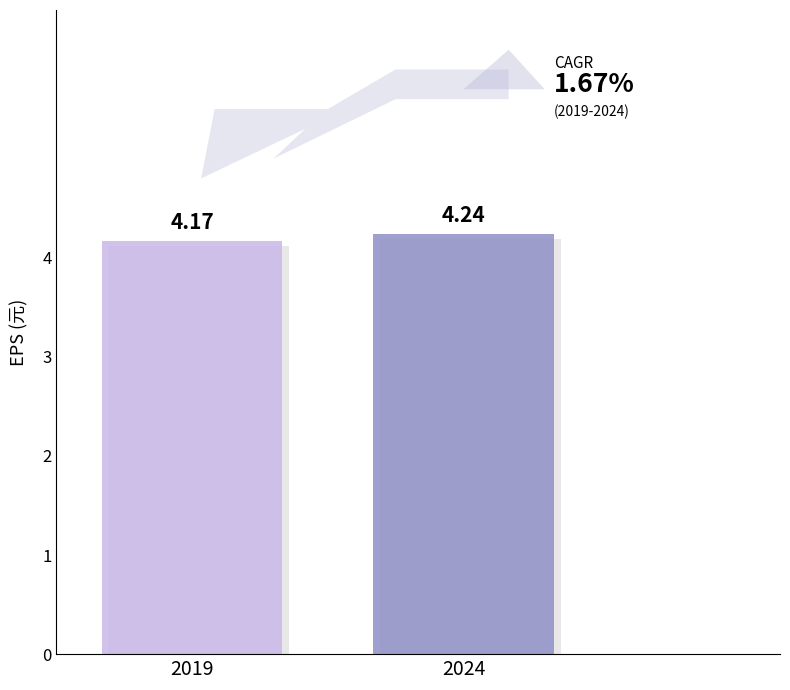

Reading left to right, transcribe all the data shown in this chart.

2019=4.2	2024=4.2